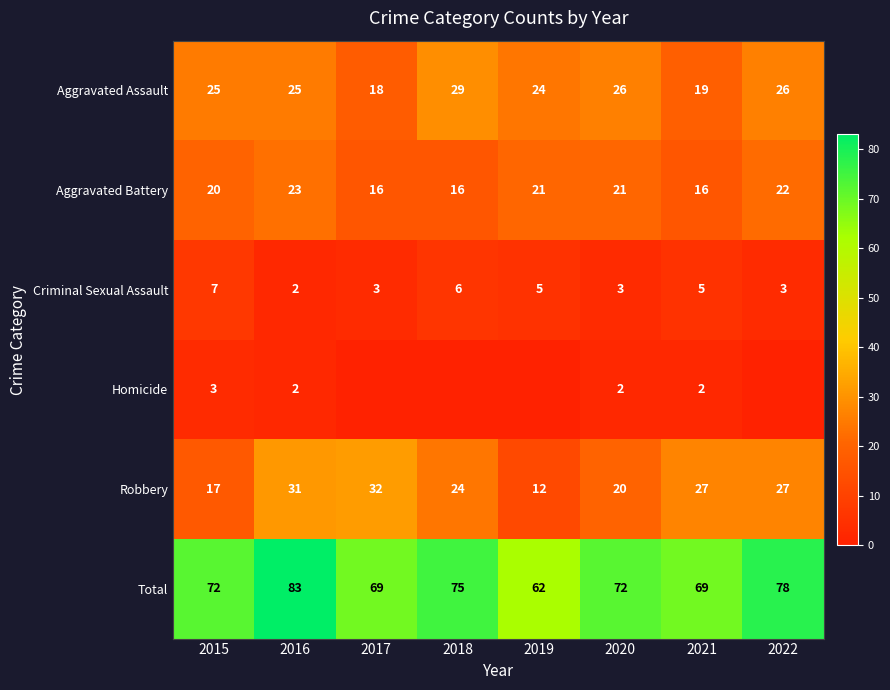

What is the maximum value for Robbery?

32